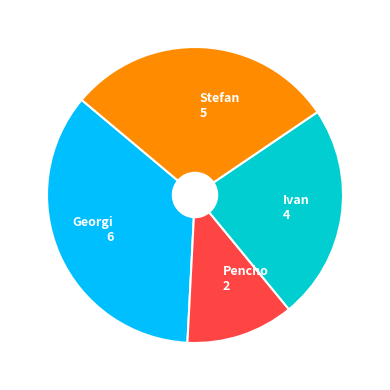

Which slice is the smallest?

Pencho